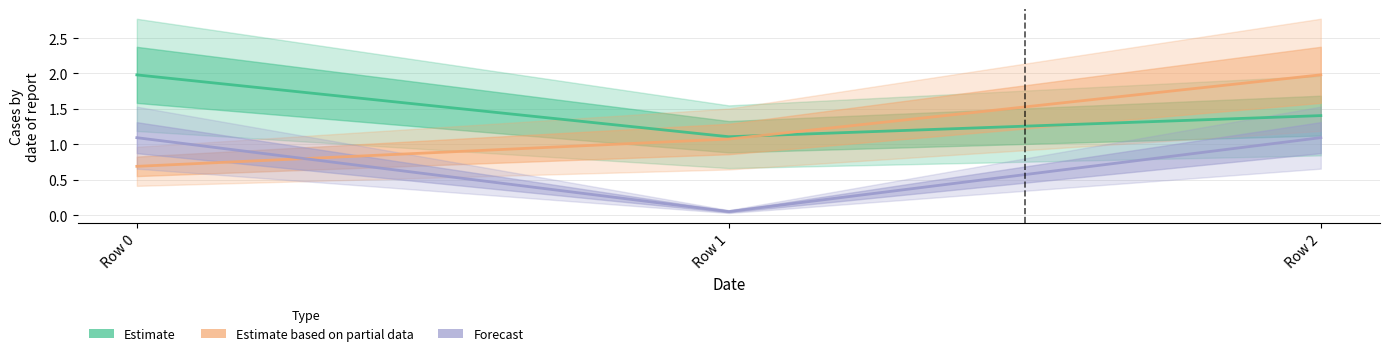

Count the number of categories in the chart.

3